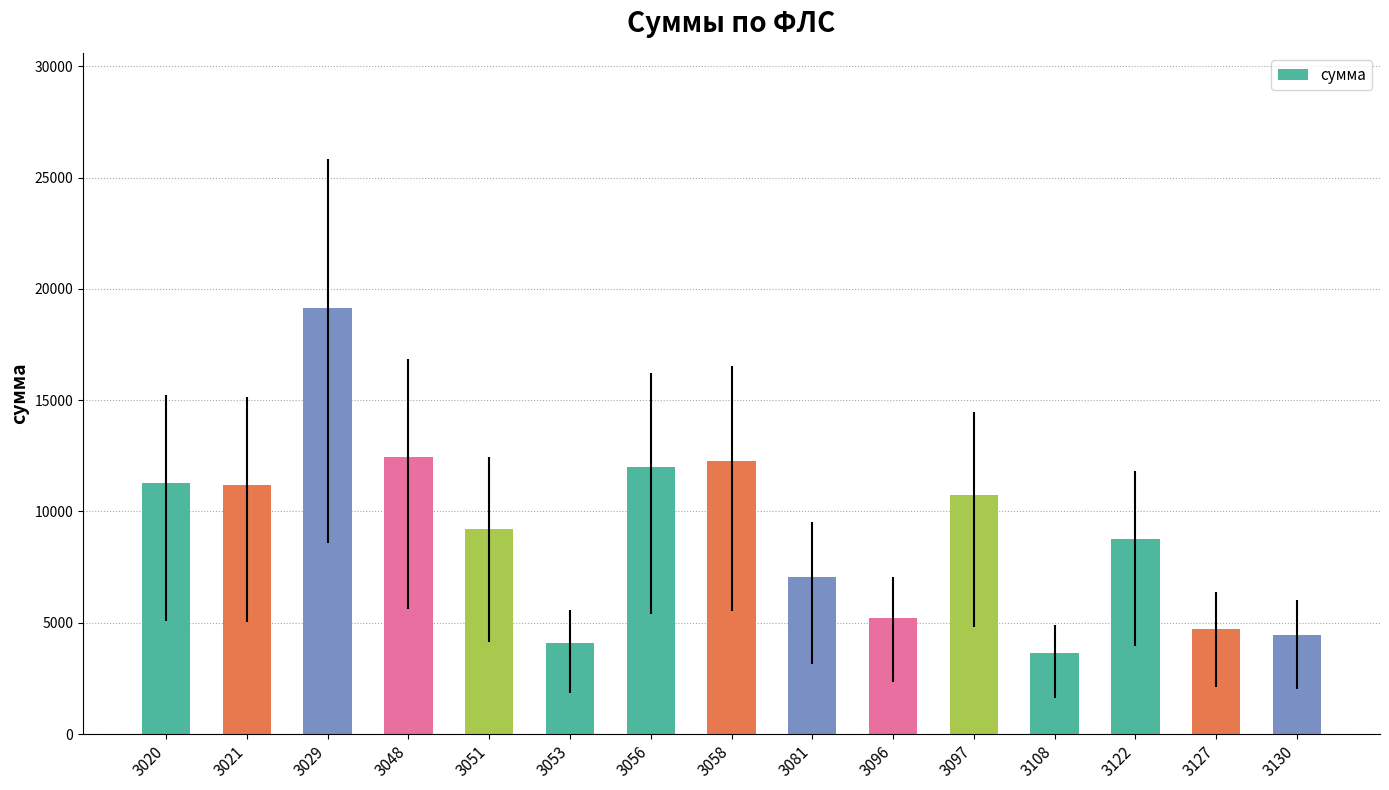

How many data points are above 9230?

8